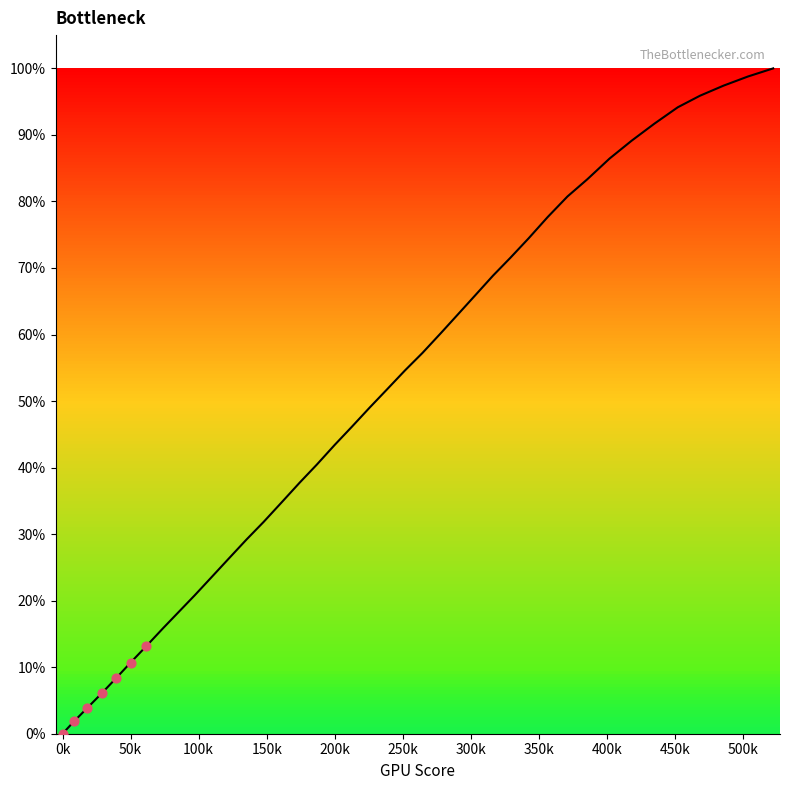

What is the maximum value shown in the chart?

100.0